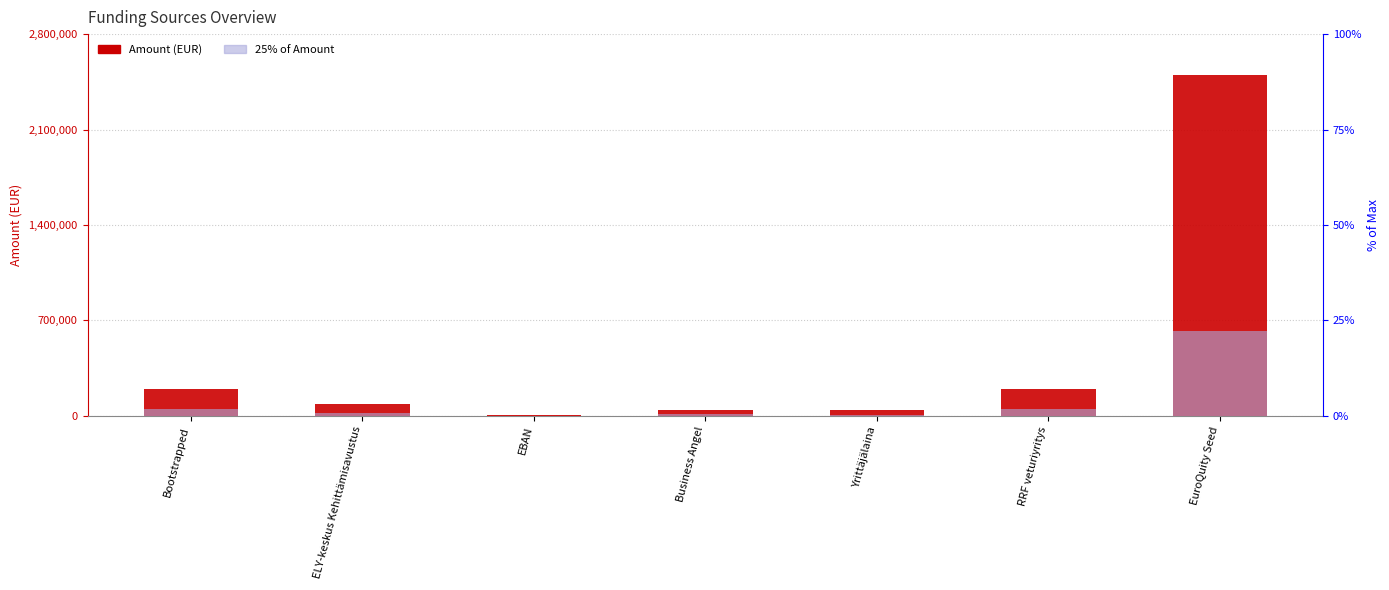

What is the approximate value of Amount (EUR) at RRF veturiyritys?

200000.0